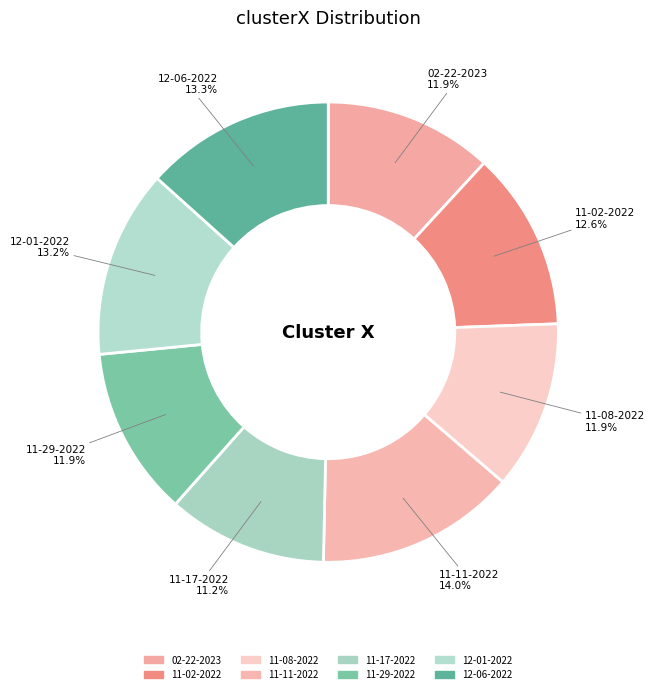

How much of the chart is everything except 11-29-2022?

88.1%